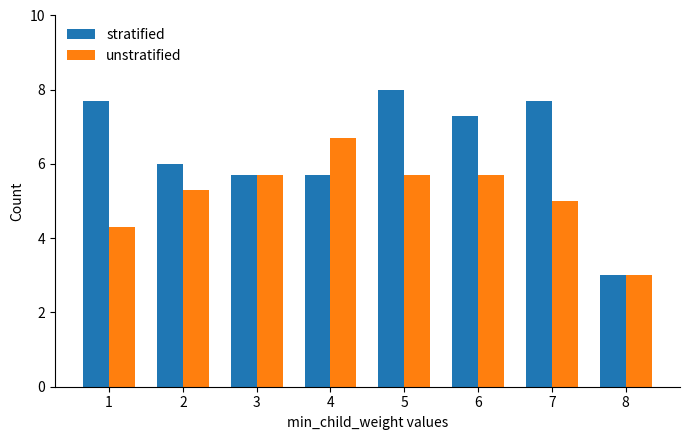

List the series in order of their peak value, highest first.

stratified, unstratified